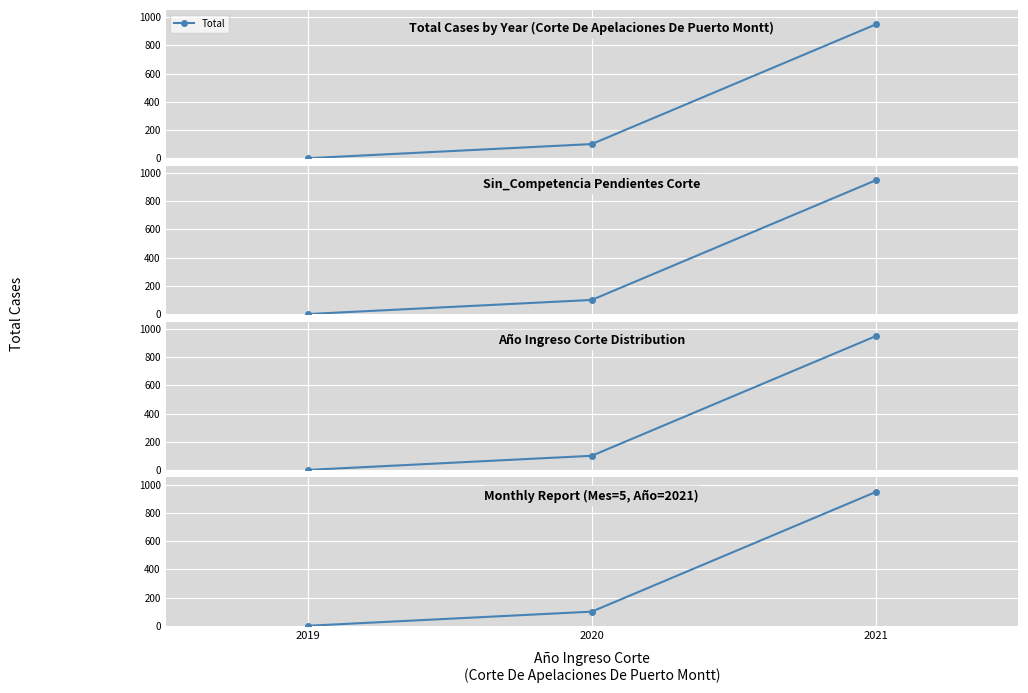

List the labels in order of value, smallest first.

2019, 2020, 2021